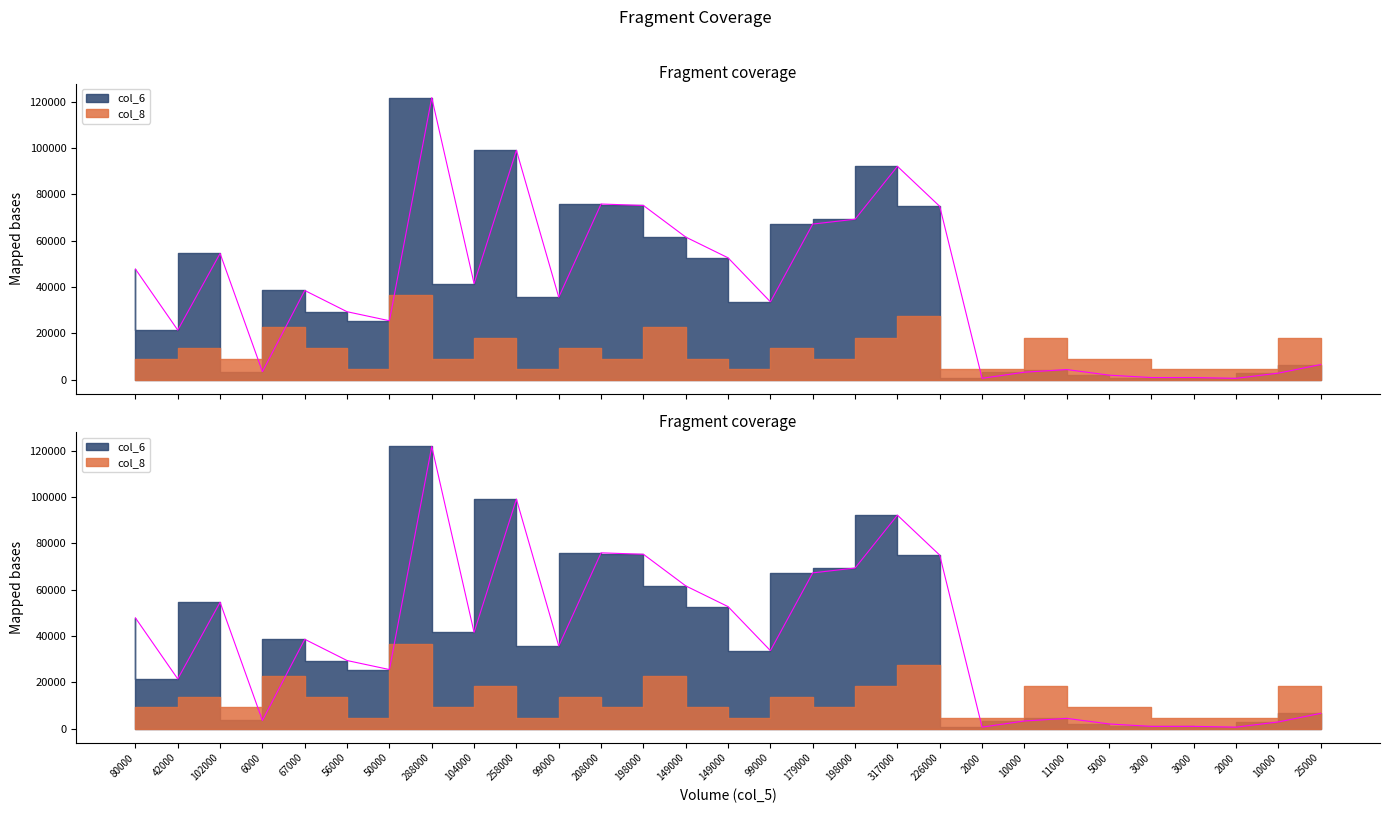

At which category does the chart reach its peak across all series?

288000